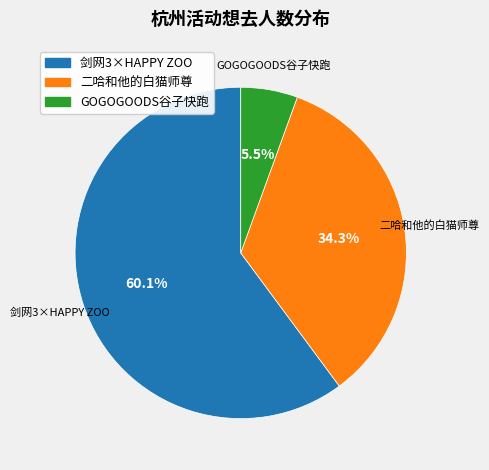

To the nearest percent, what is the average slice percentage?

33%